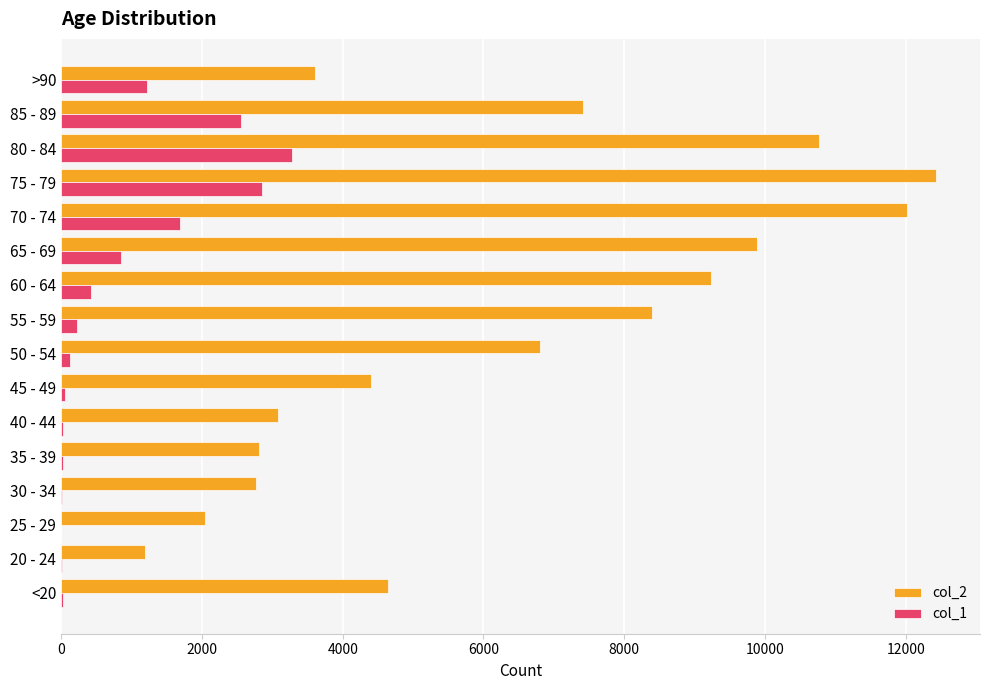

Count the number of data series in this chart.

2